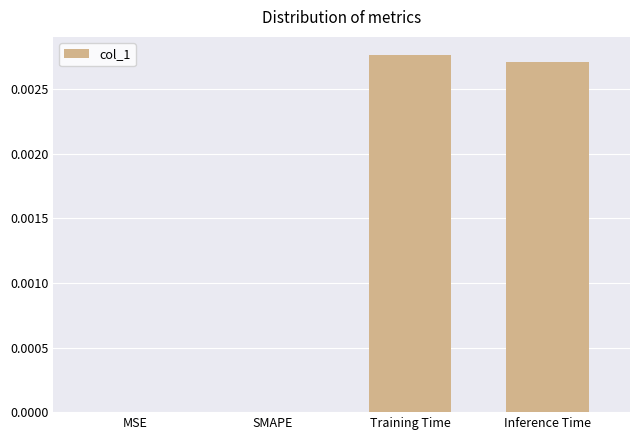

Which has a higher value, MSE or Inference Time?

Inference Time